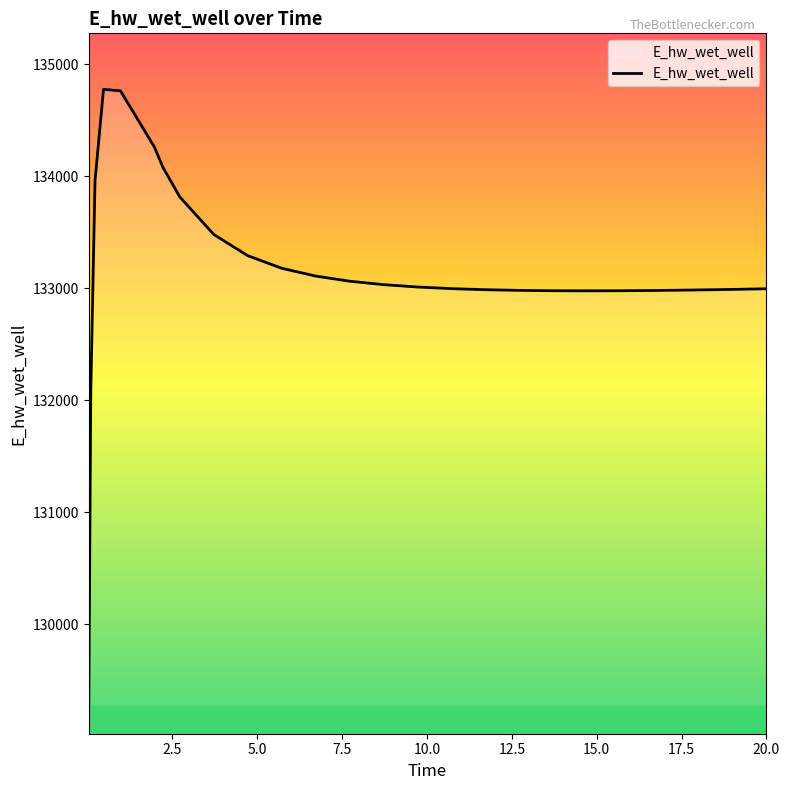

Count the number of values greater than 133010.

13